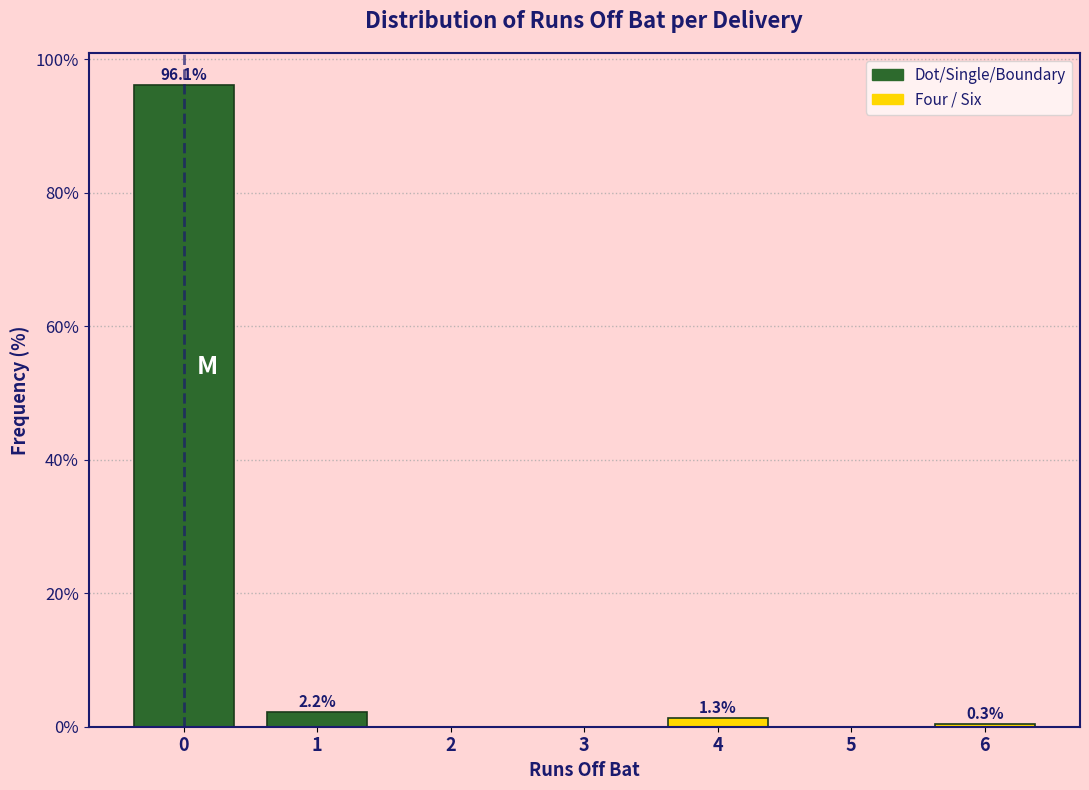

Reading right to left, what are all the values shown in this chart?

6=0.3	5=0.0	4=1.3	3=0.0	2=0.0	1=2.2	0=96.1